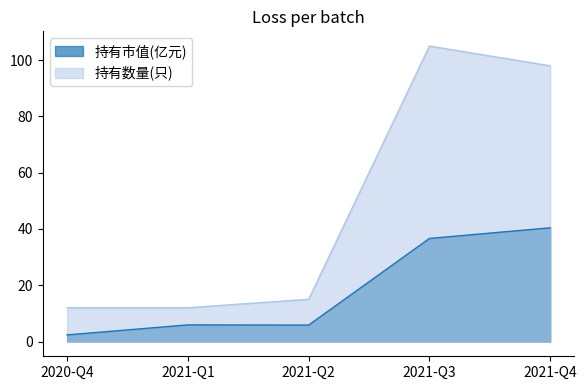

Reading right to left, extract all data points from this chart.

持有市值(亿元): 40.4	36.6	5.8	5.9	2.4
持有数量(只): 98.0	105.0	15.0	12.0	12.0